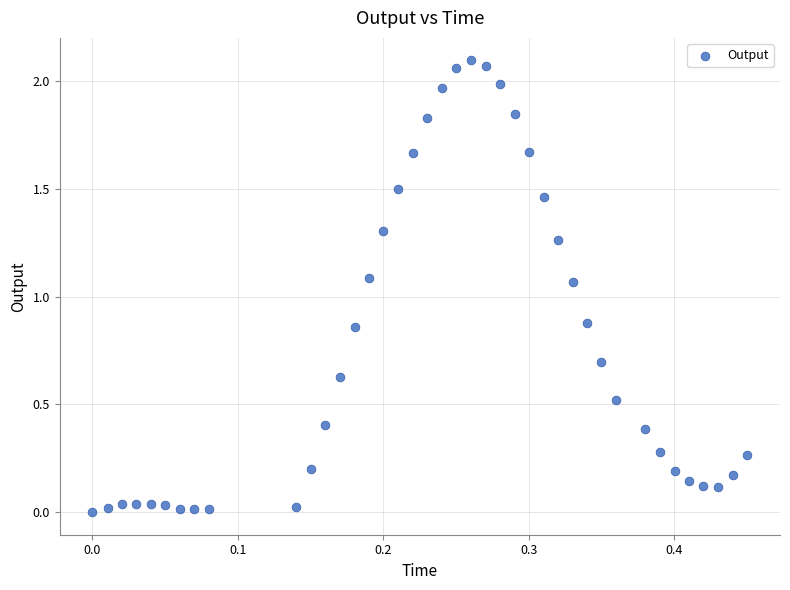

What is the range of X values (max minus min)?

0.5